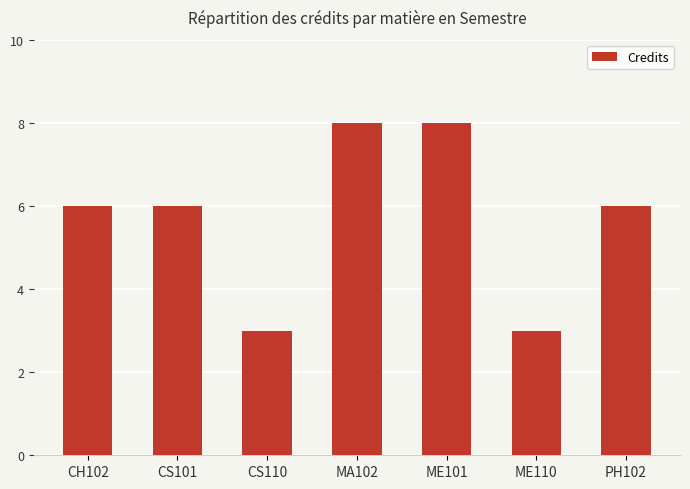

Reading right to left, list all the values displayed in this chart.

6	3	8	8	3	6	6